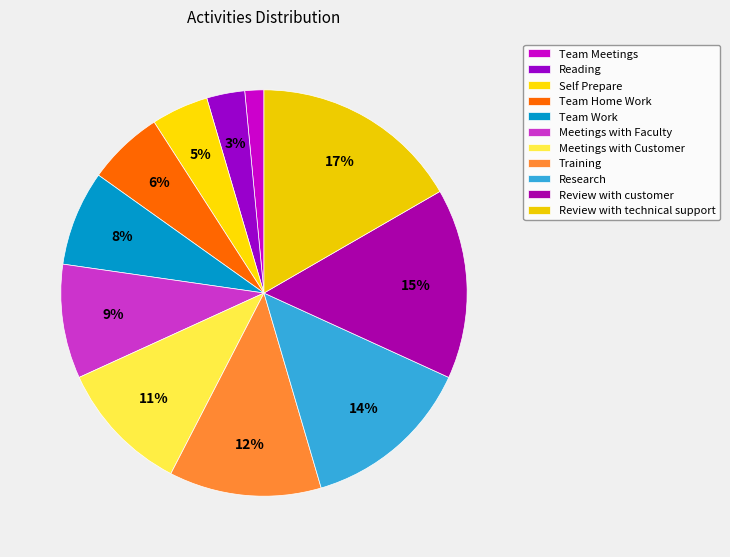

Is it true that Review with technical support is 17% of the pie?

True